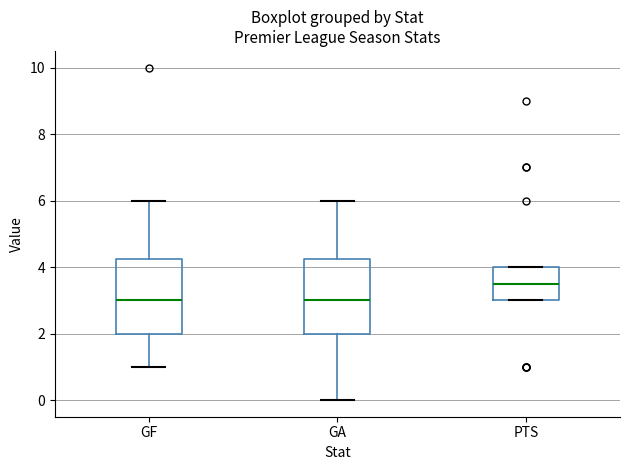

Reading left to right, transcribe this box plot: for each box, give where its median line is, the range the box spans, and where its two whiskers end, as read against the y-axis. The values are not printed on the chart, so give them approximately, as read against the axis.

GF: median 3.0, box 2.0 to 4.2, whiskers 1.0 to 6.0
GA: median 3.0, box 2.0 to 4.2, whiskers 0.0 to 6.0
PTS: median 3.6, box 3.0 to 4.0, whiskers 3.0 to 4.0